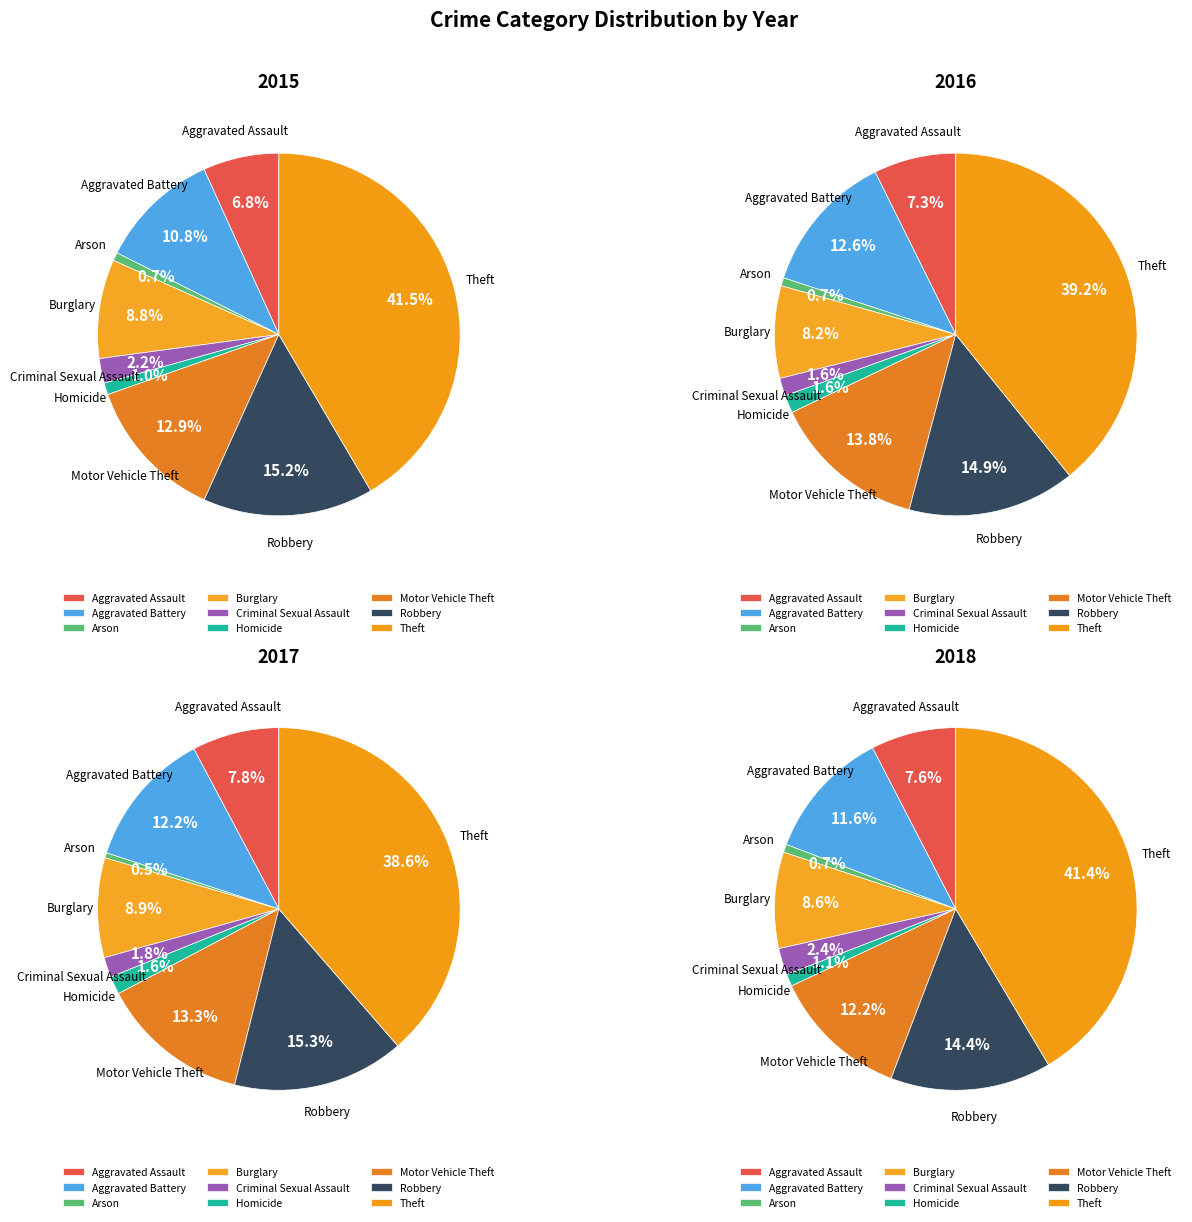

The Burglary slice represents 9% of the pie. True or false?

True